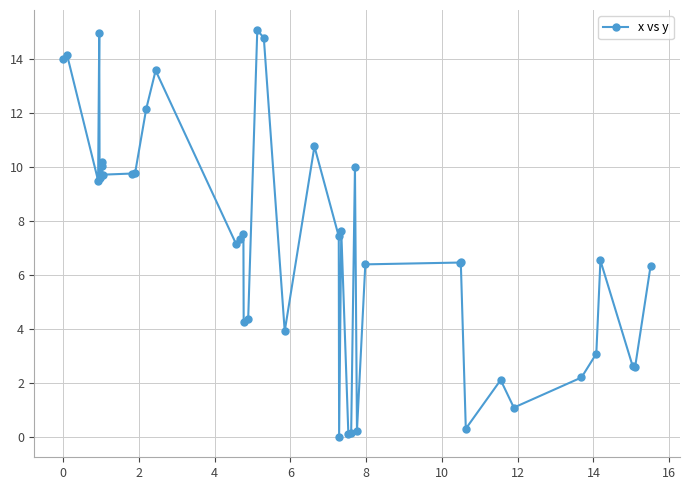

How many lines are shown in the chart?

1